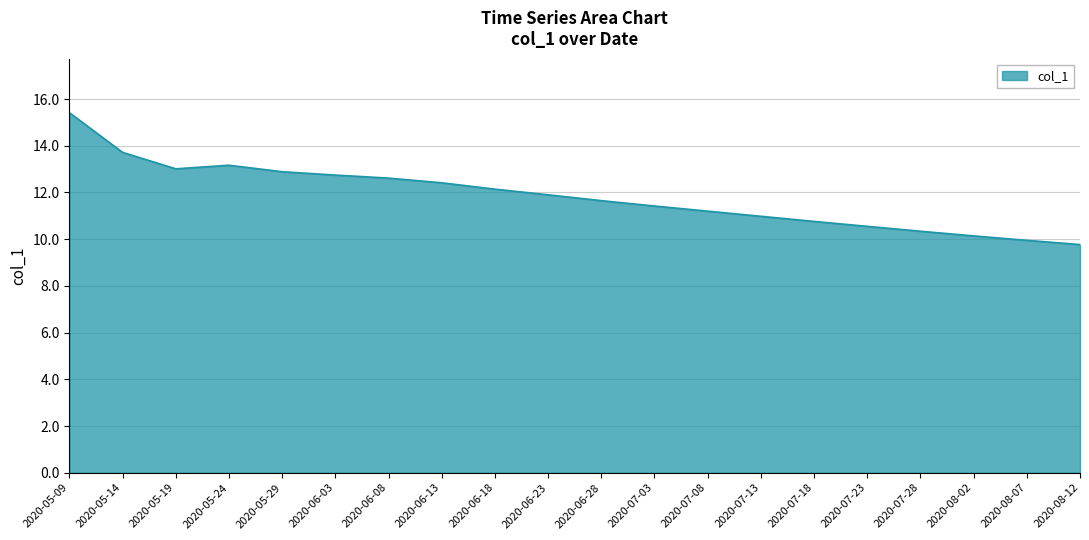

How many lines are shown in the chart?

1